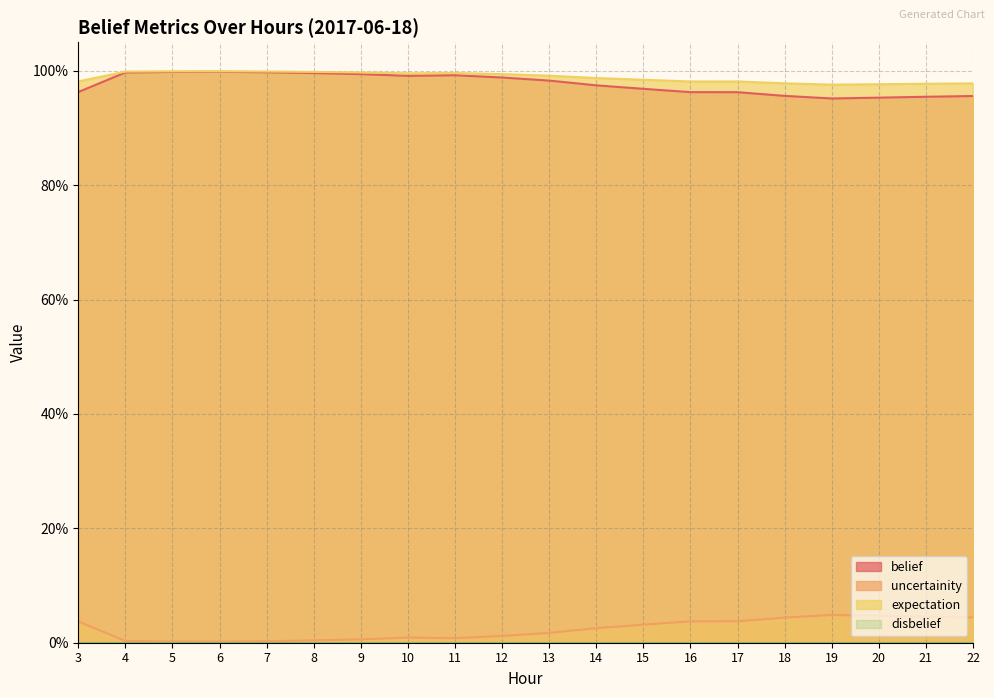

What is the average value of the expectation series?

1.0